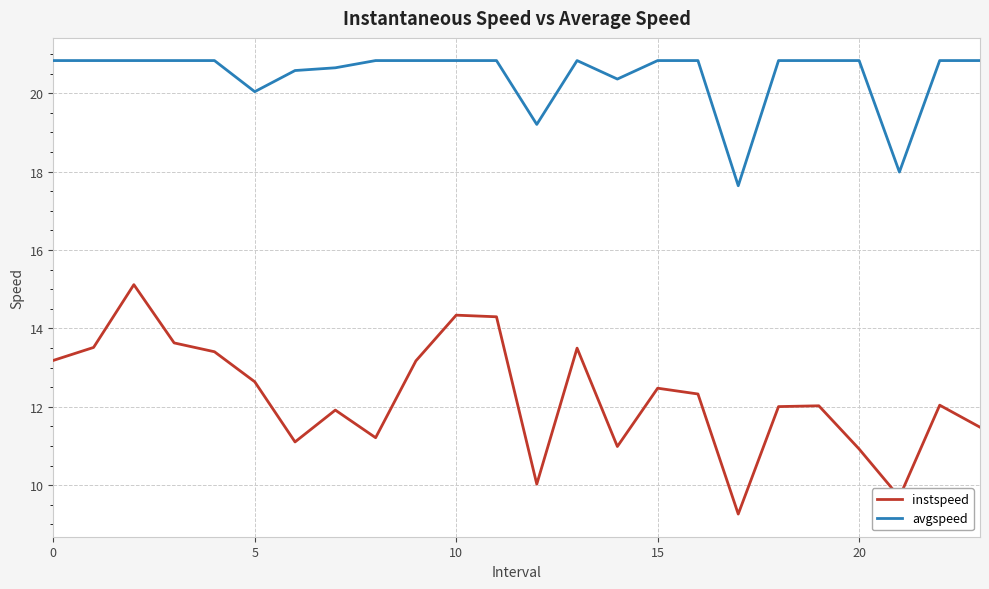

What are all the series names shown in the legend?

instspeed, avgspeed